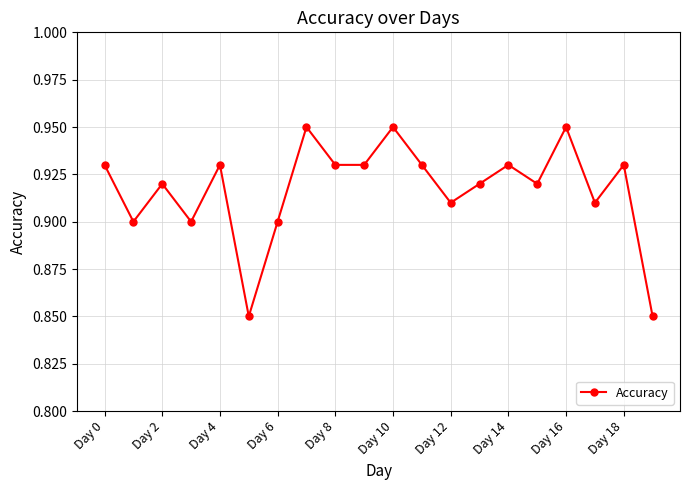

Count the values in the range 0 to 1.

20